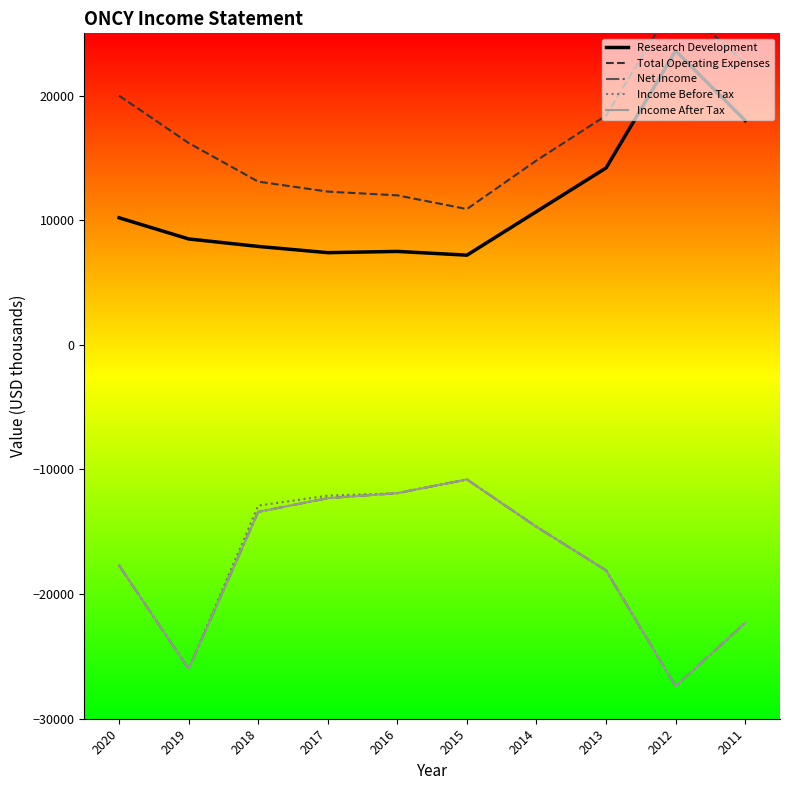

Does the chart display data point markers on the line(s)?

No